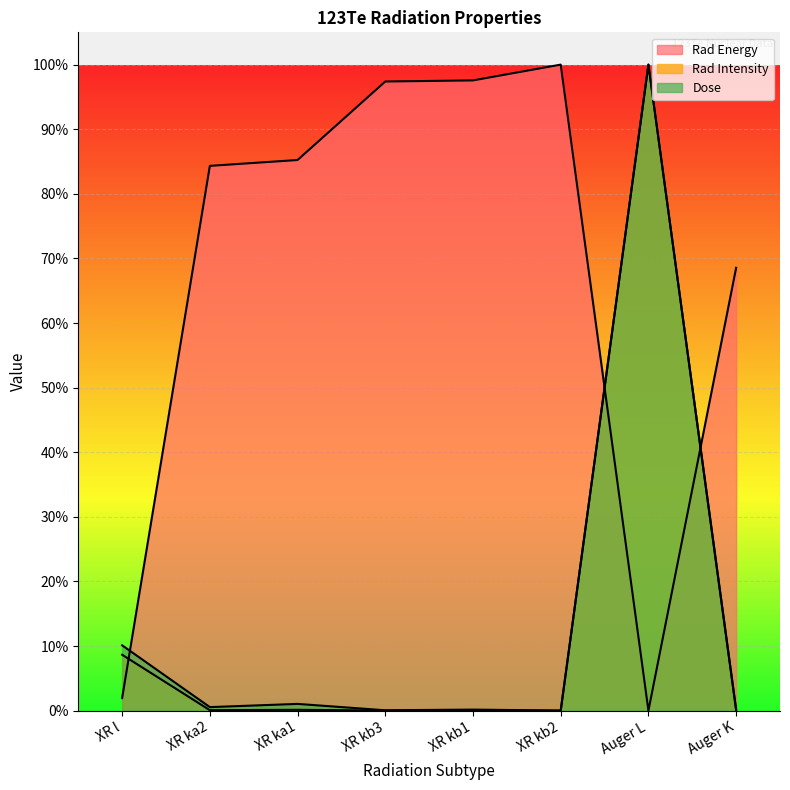

What is the difference between the second highest and second lowest values in the Dose series?

10.1